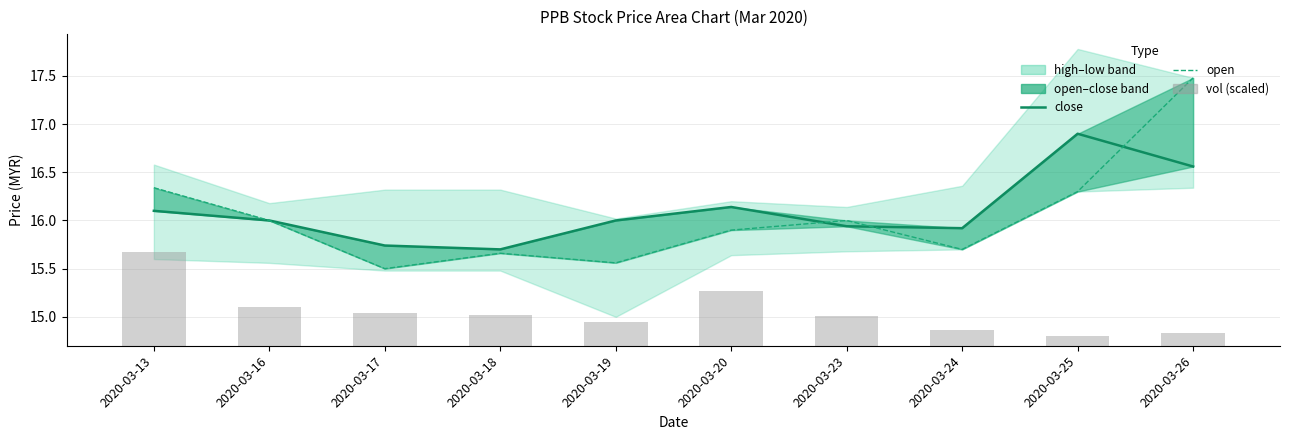

Which series has the largest range (max minus min)?

open